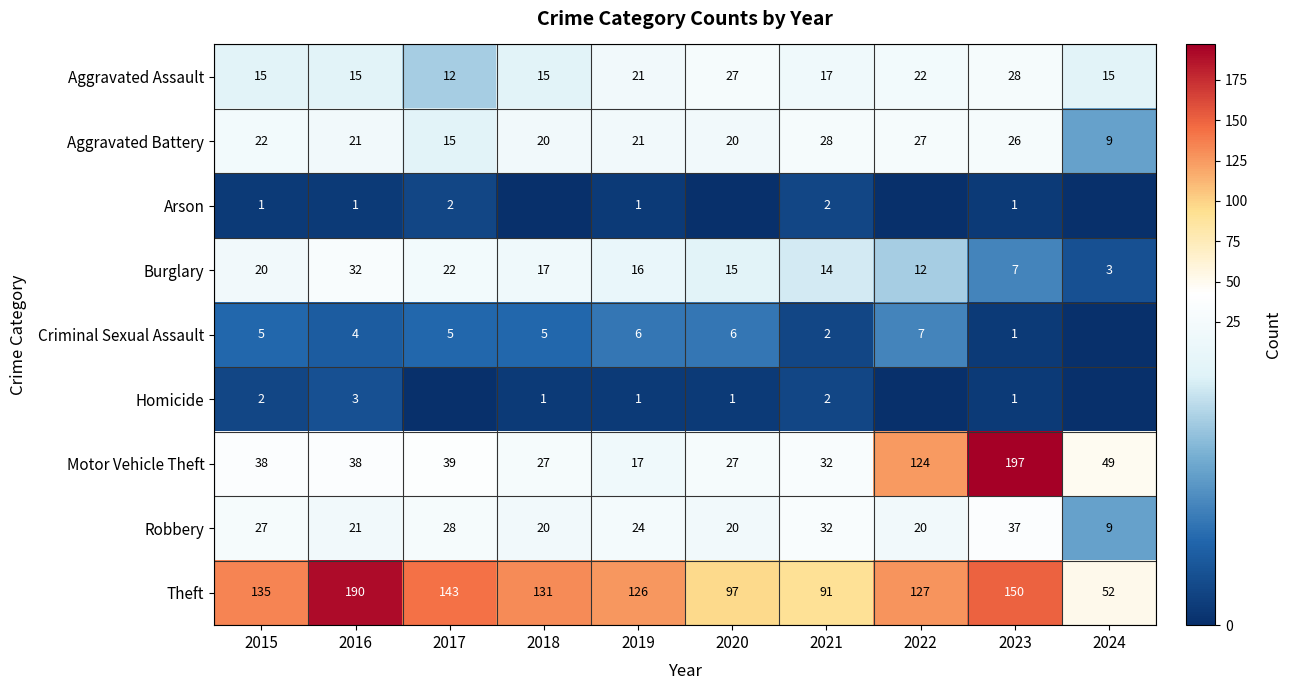

Where does the Aggravated Battery series first go above 21?

2015